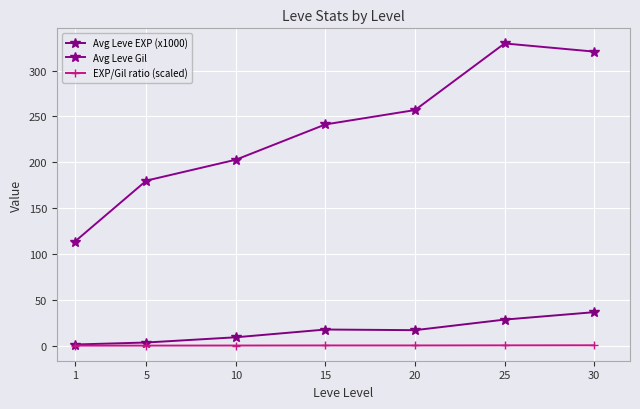

What is the average value of the EXP/Gil ratio (scaled) series?

0.2